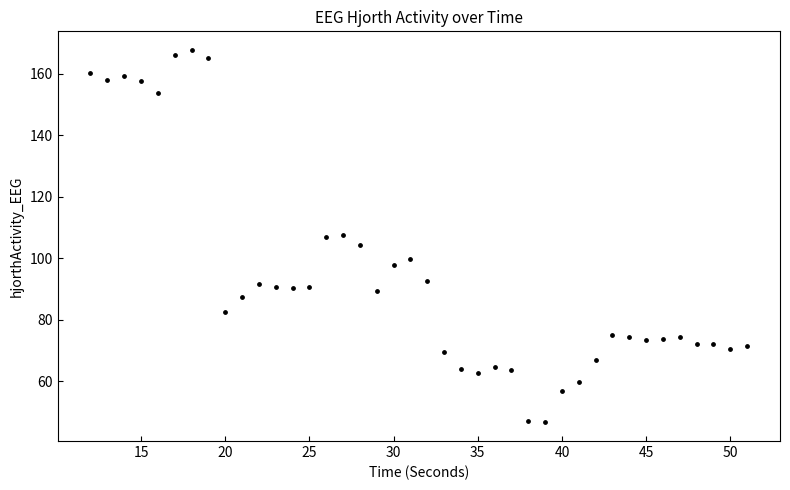

What is the range of X values (max minus min)?

39.0